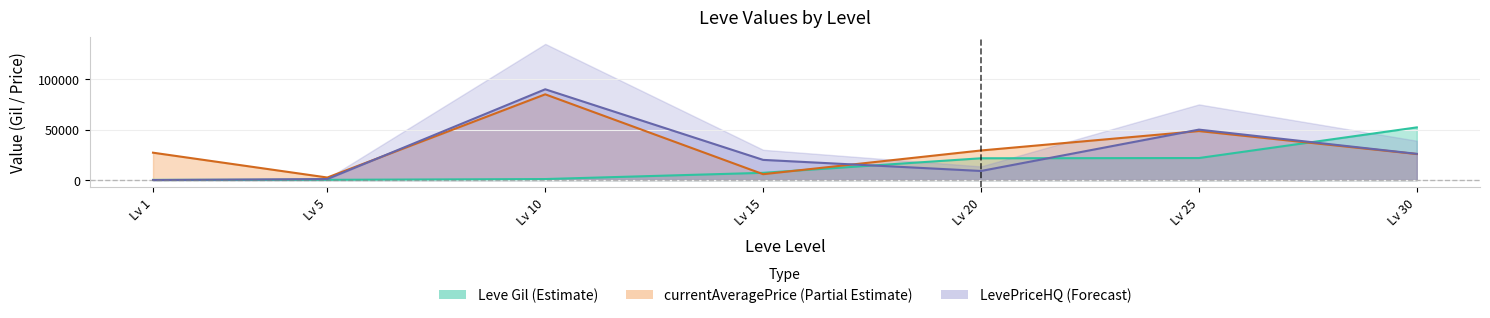

At which category does currentAveragePrice reach its first local valley?

Lv 5